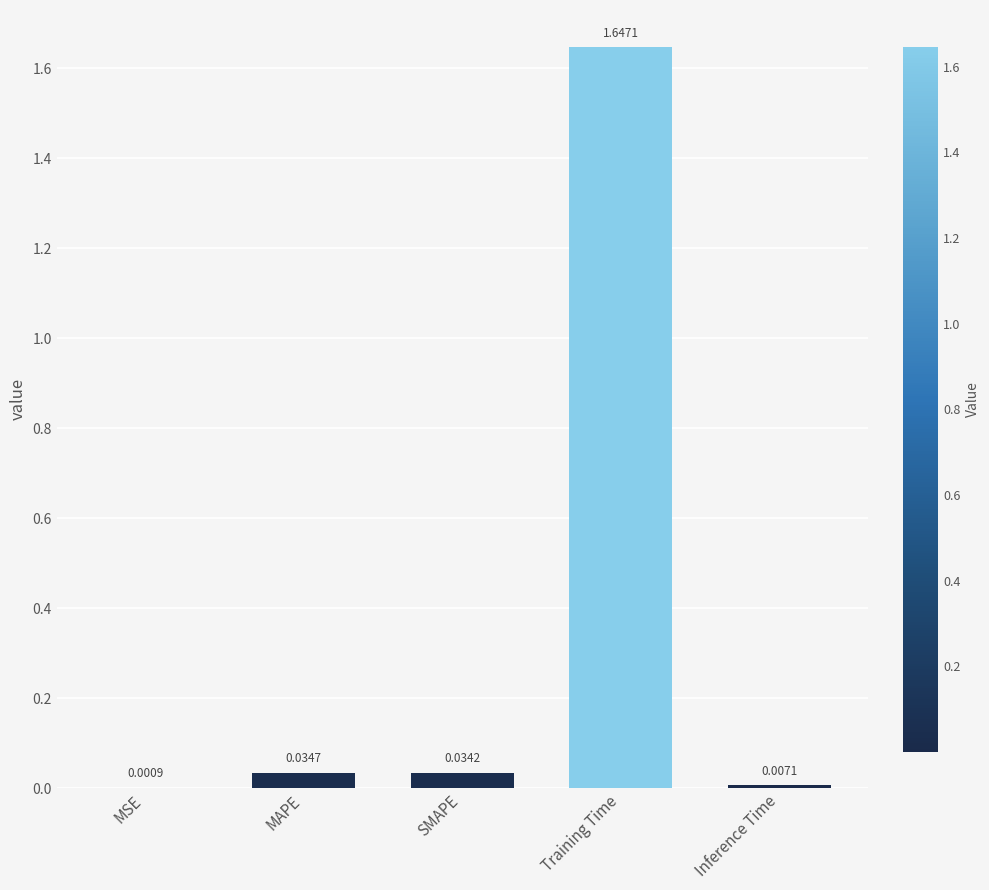

Where is the data nearest to the value 0?

MSE